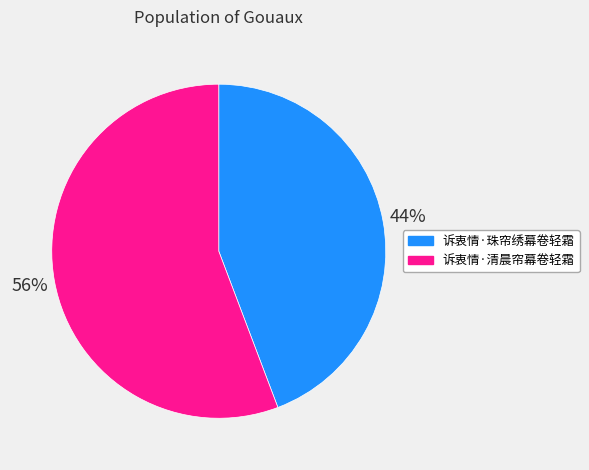

Is 诉衷情·清晨帘幕卷轻霜 the majority of the pie?

Yes